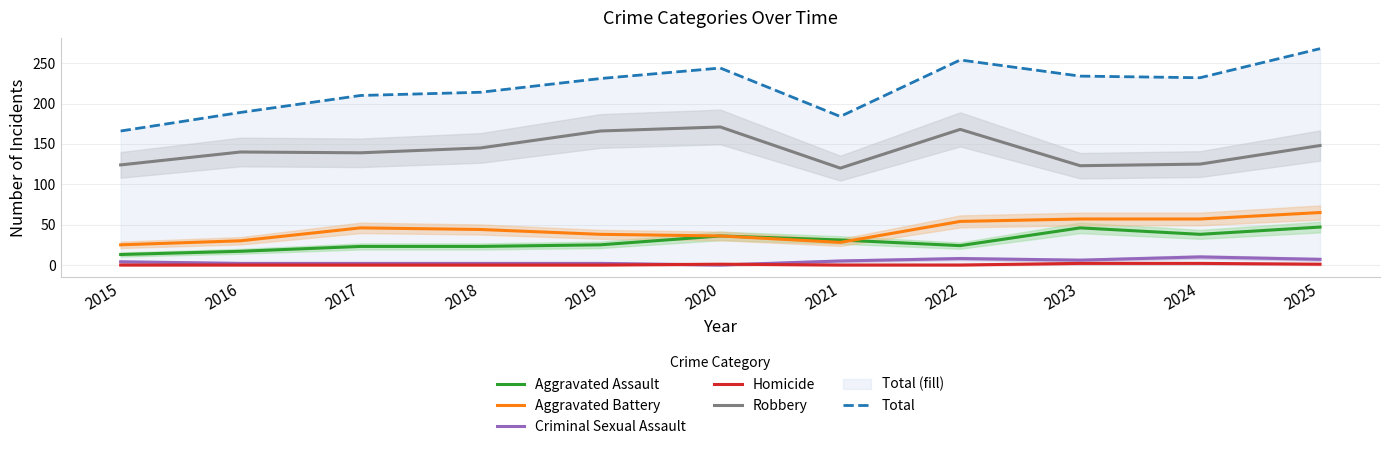

Which has a higher value, 2019 or 2018?

2019